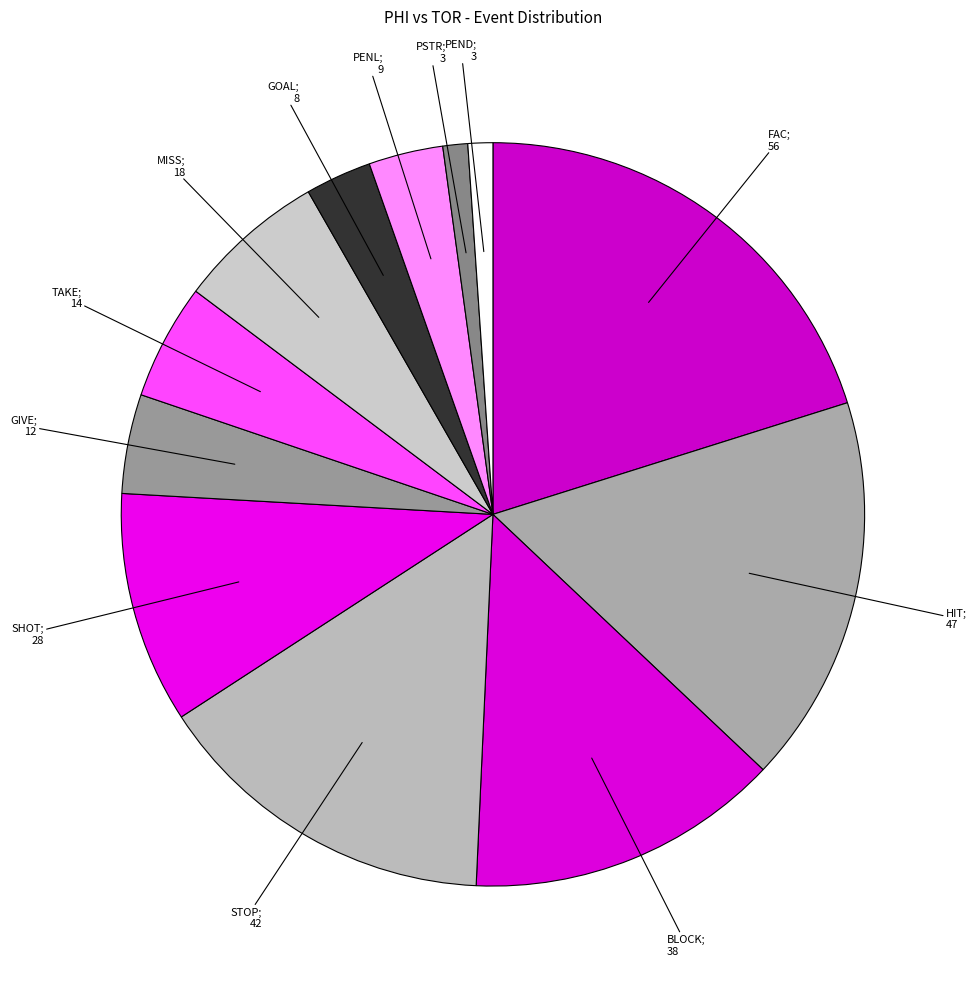

How many slices are in this pie chart?

12